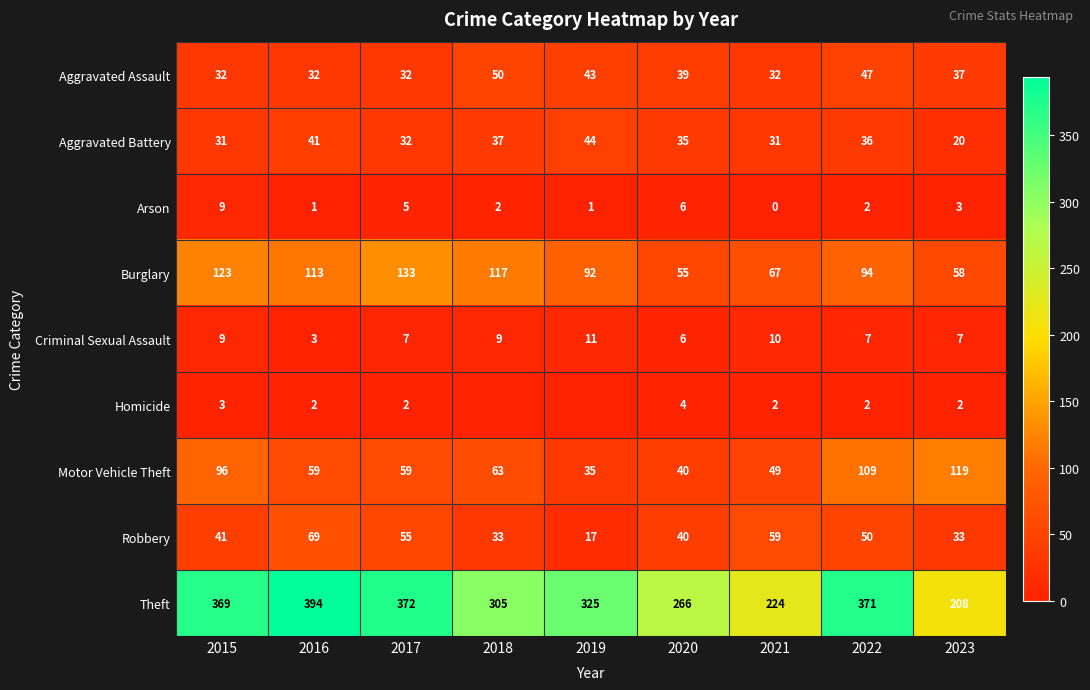

What is the sum of the Burglary values at 2018 and 2019?

209